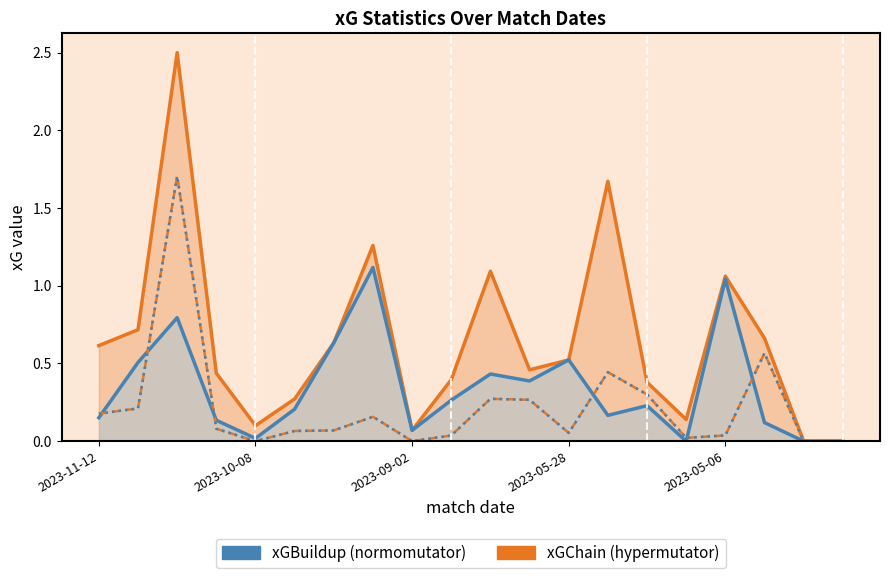

True or false: xGChain and xGBuildup intersect in this chart.

False